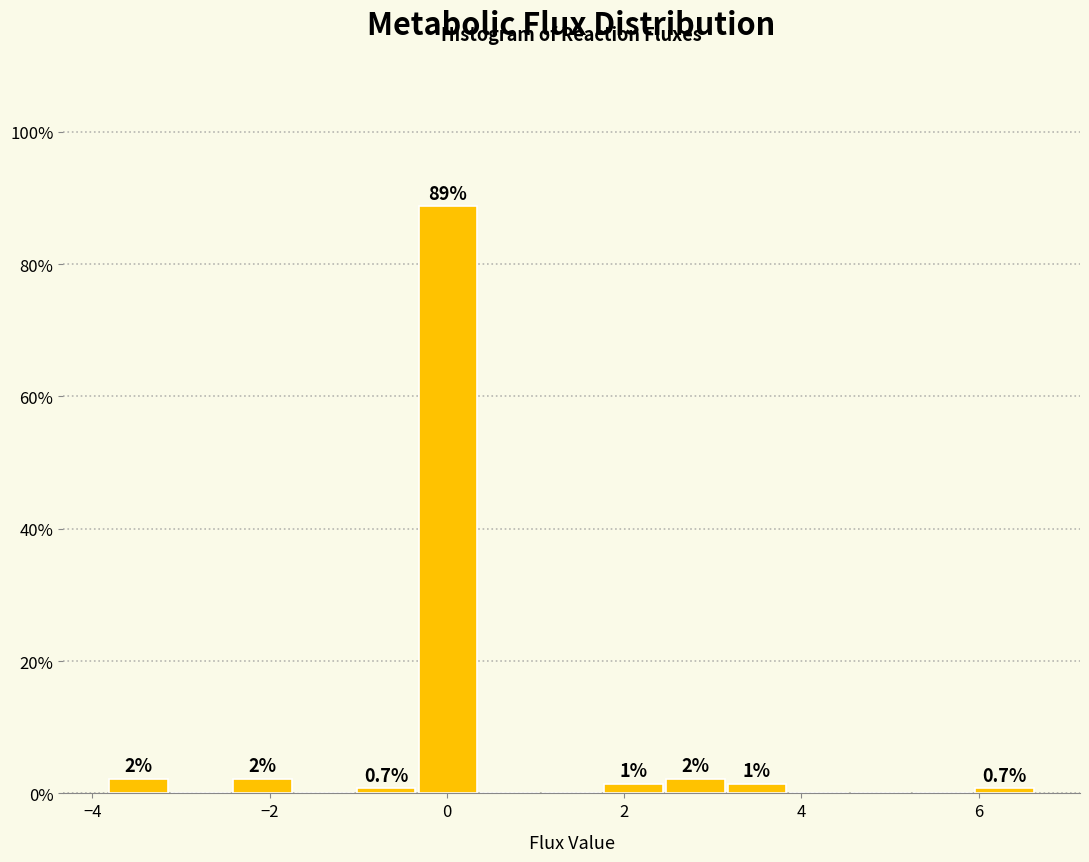

Around what value on the x-axis is the tallest bar? Give the approximate position of its centre, as read against the axis.

0.0